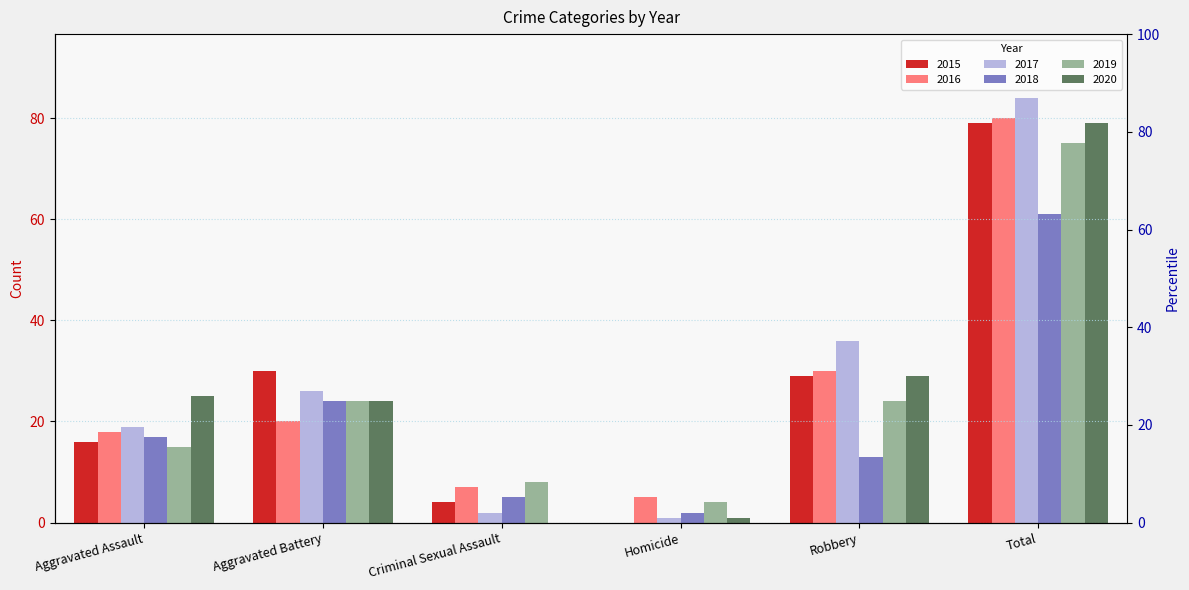

The 2017 series shows 45 at Aggravated Battery. True or false?

False